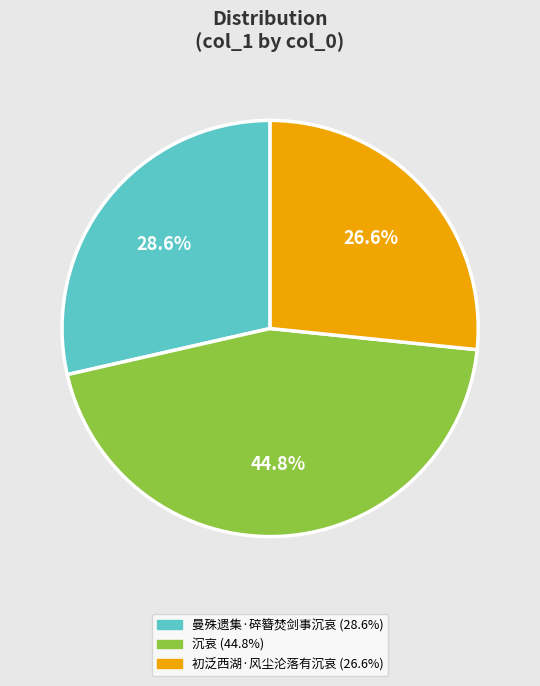

Between 沉哀 and 初泛西湖·风尘沦落有沉哀, which is larger?

沉哀